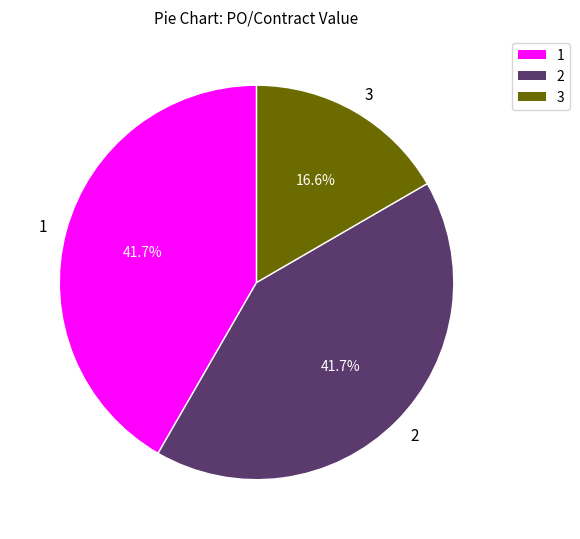

What is the ratio of the value at 1 to the value at 2?

1.0